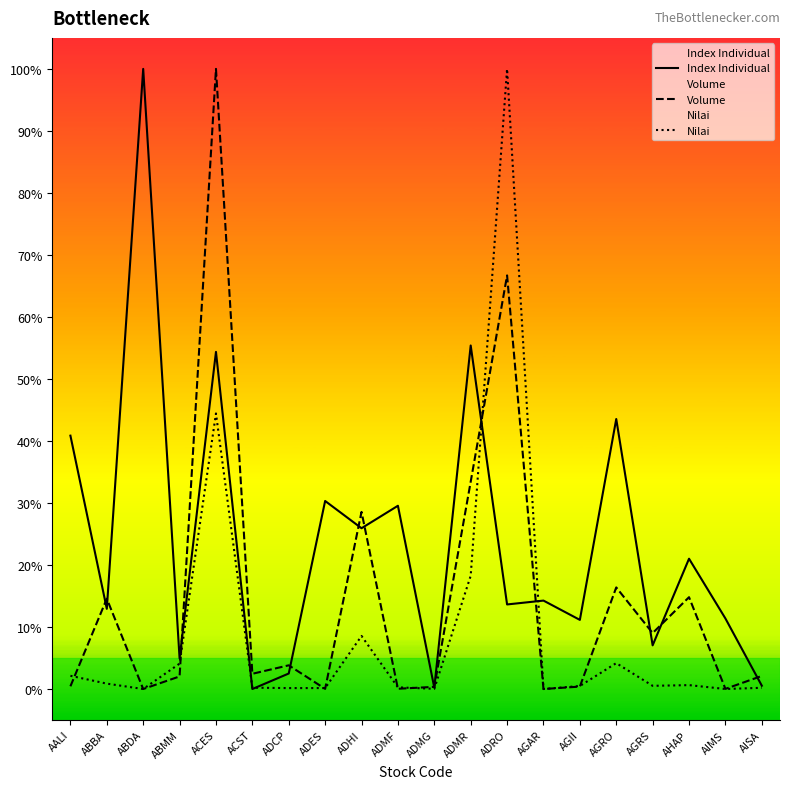

What is the label of the 13th point from the right?

ADES